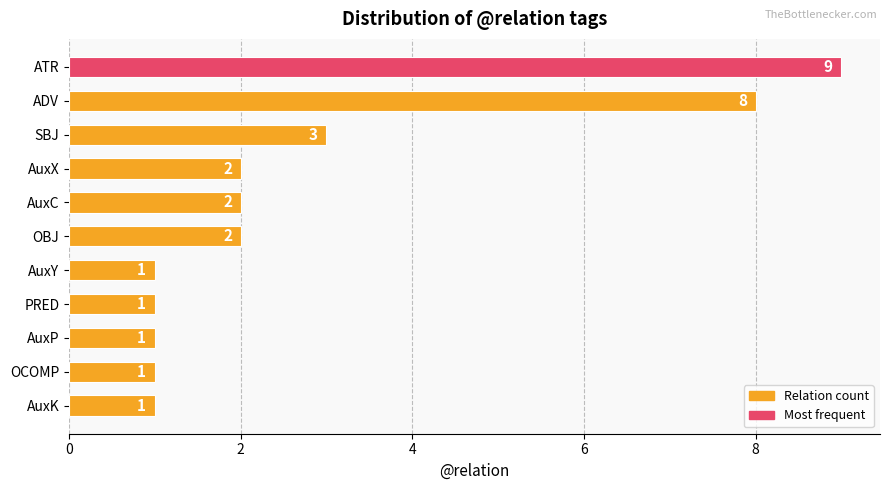

What is the difference between the maximum and minimum values?

8